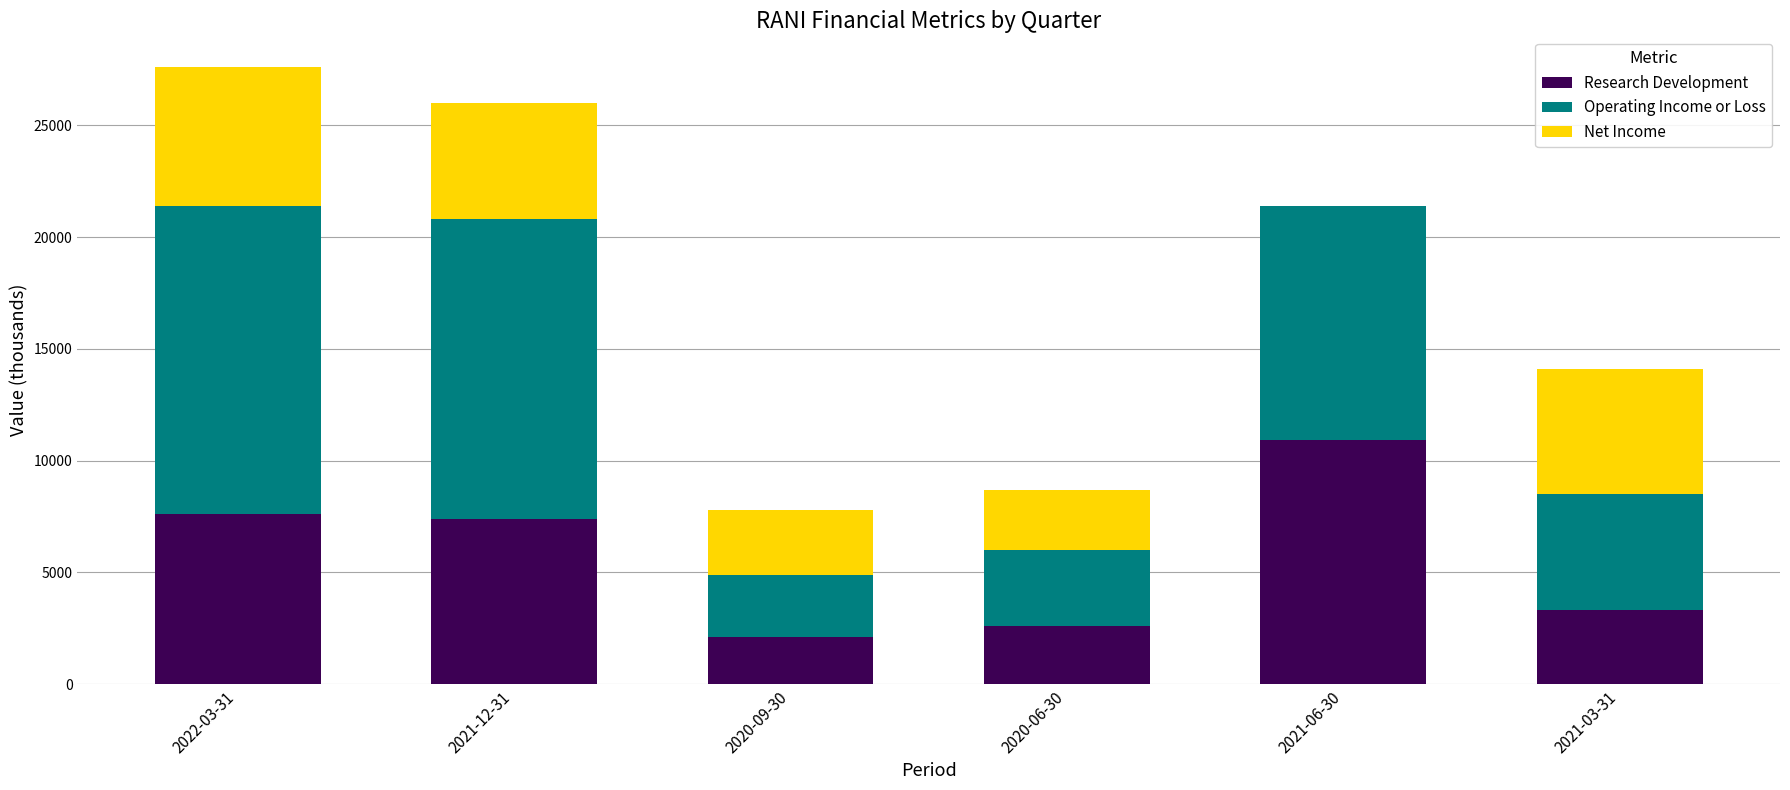

Where is Research Development nearest to the value 6500?

2021-12-31